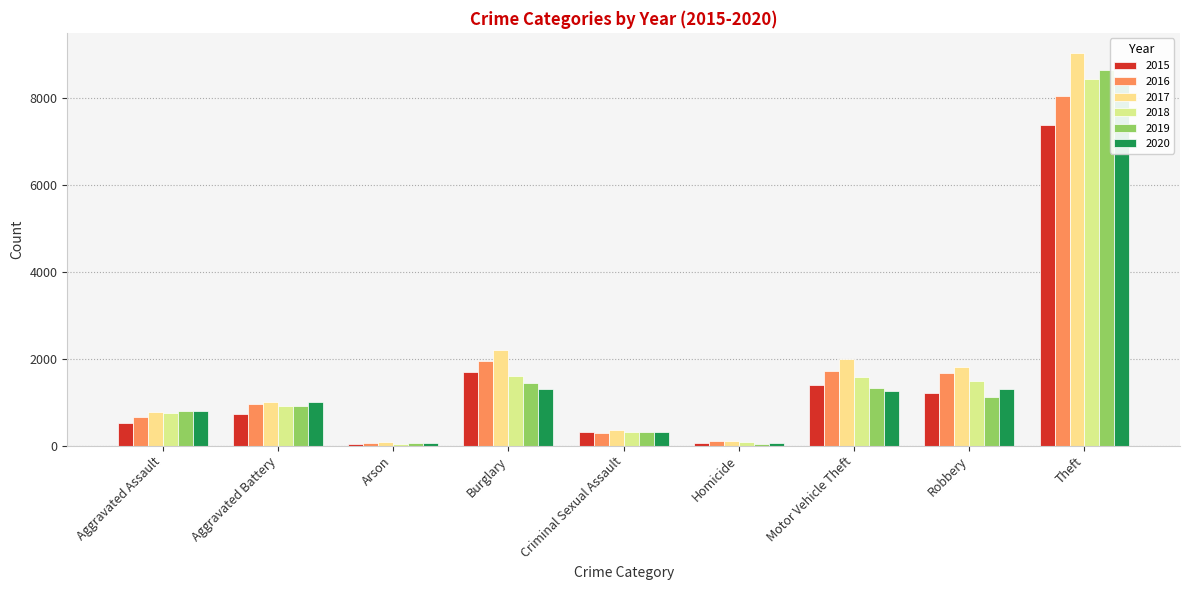

How many bars are there in each group?

6